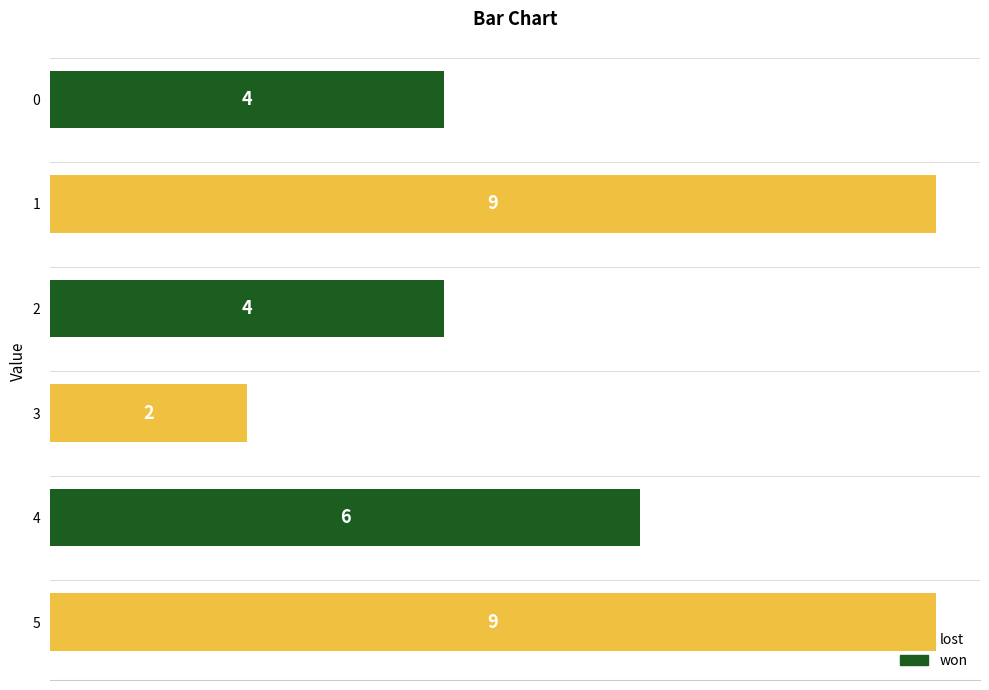

What is the value of the 1st bar from the top?

4